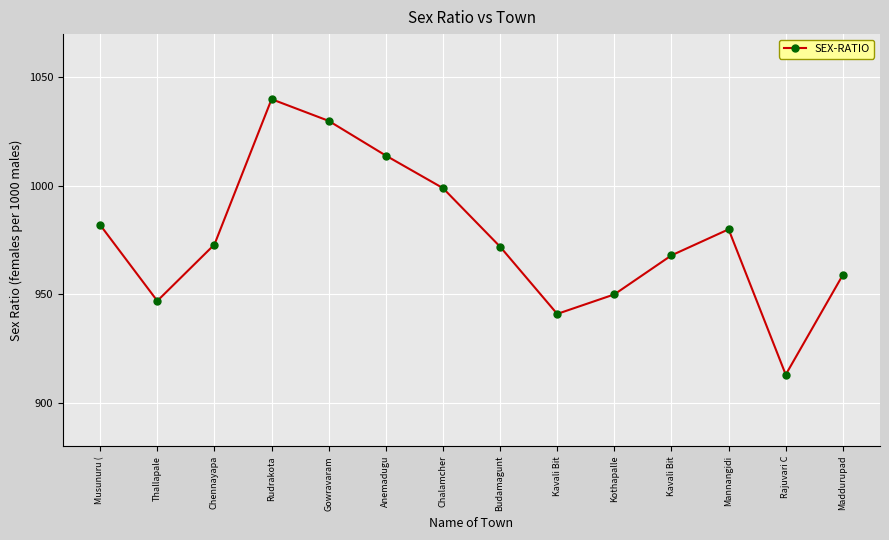

List the labels in order of value, smallest first.

Rajuvari C, Kavali Bit, Thallapale, Kothapalle, Maddurupad, Kavali Bit, Budamagunt, Chennayapa, Mannangidi, Musunuru (, Chalamcher, Anemadugu, Gowravaram, Rudrakota